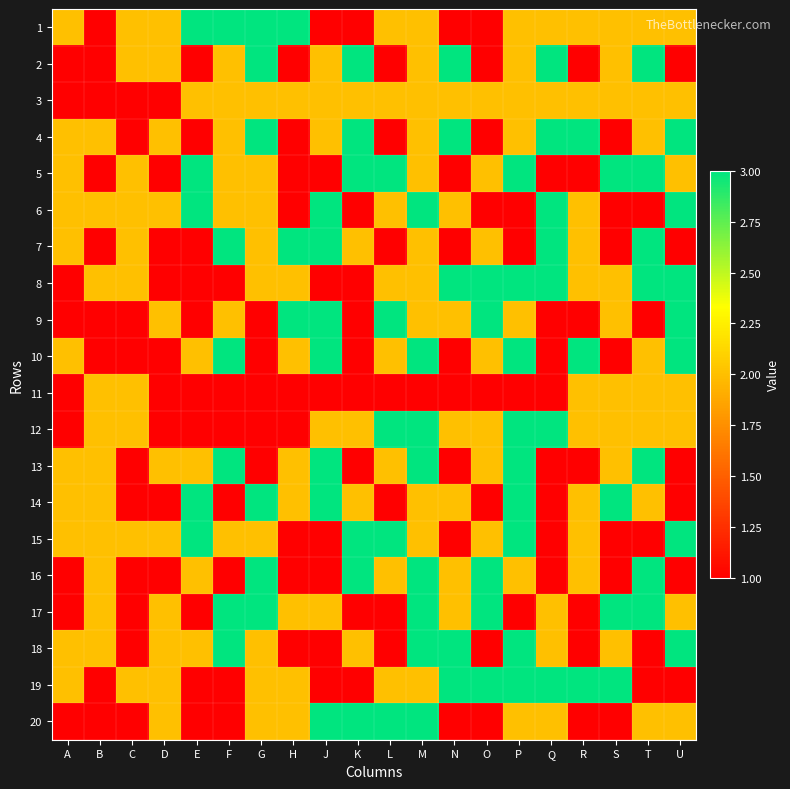

Count the number of data series in this chart.

20